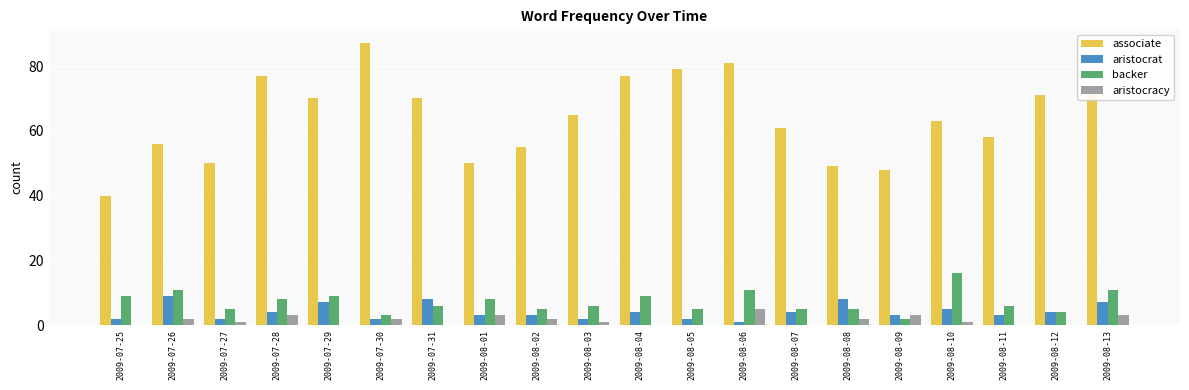

What are all the series names shown in the legend?

associate, aristocrat, backer, aristocracy